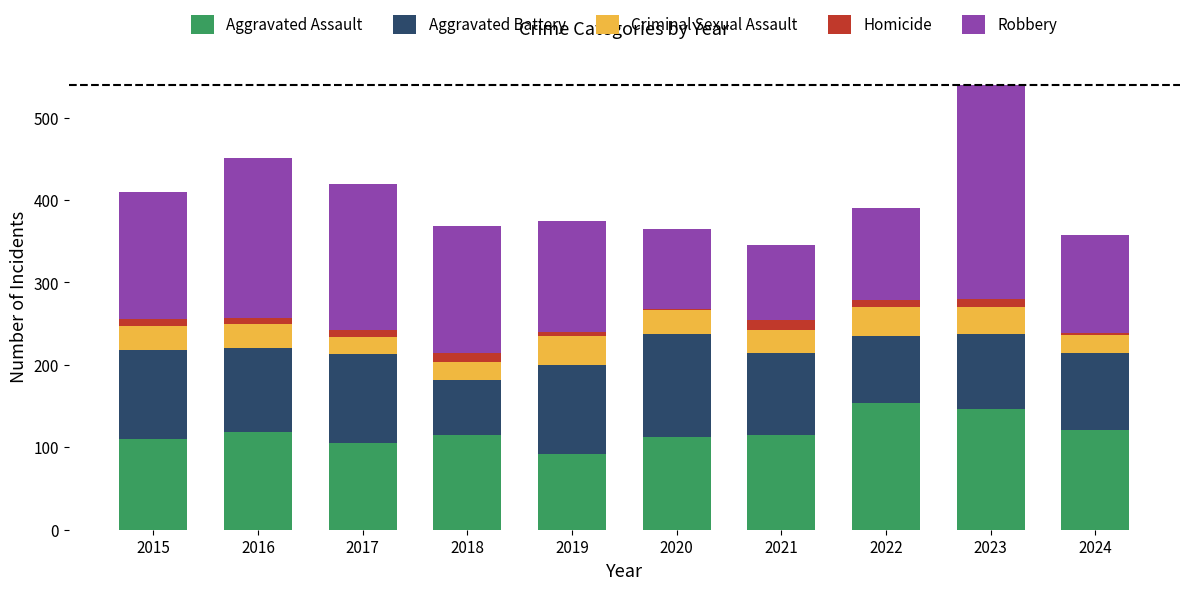

Is it true that Aggravated Assault equals 84 at 2024?

False